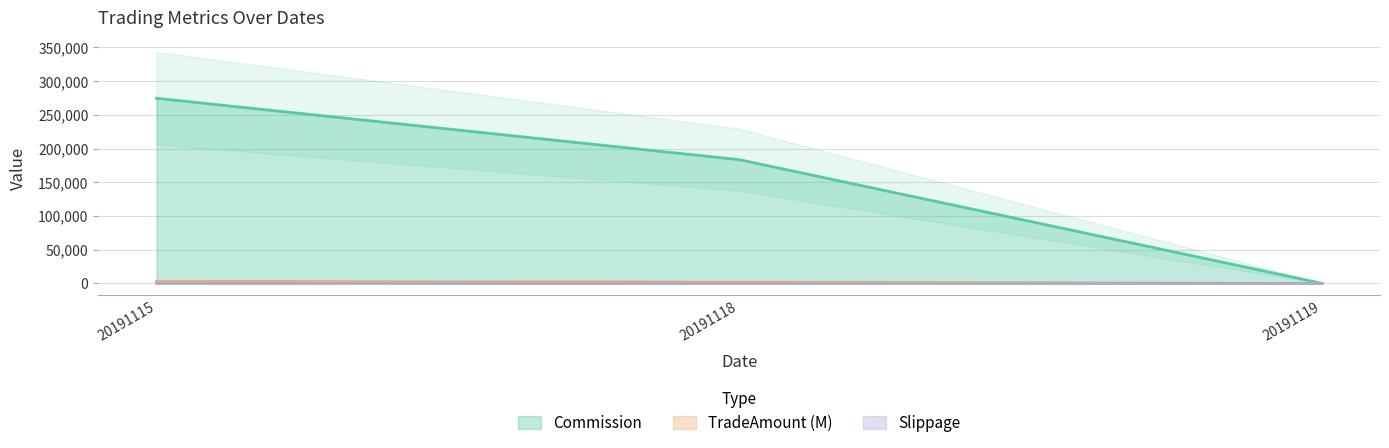

Does the chart have visible grid lines?

Yes